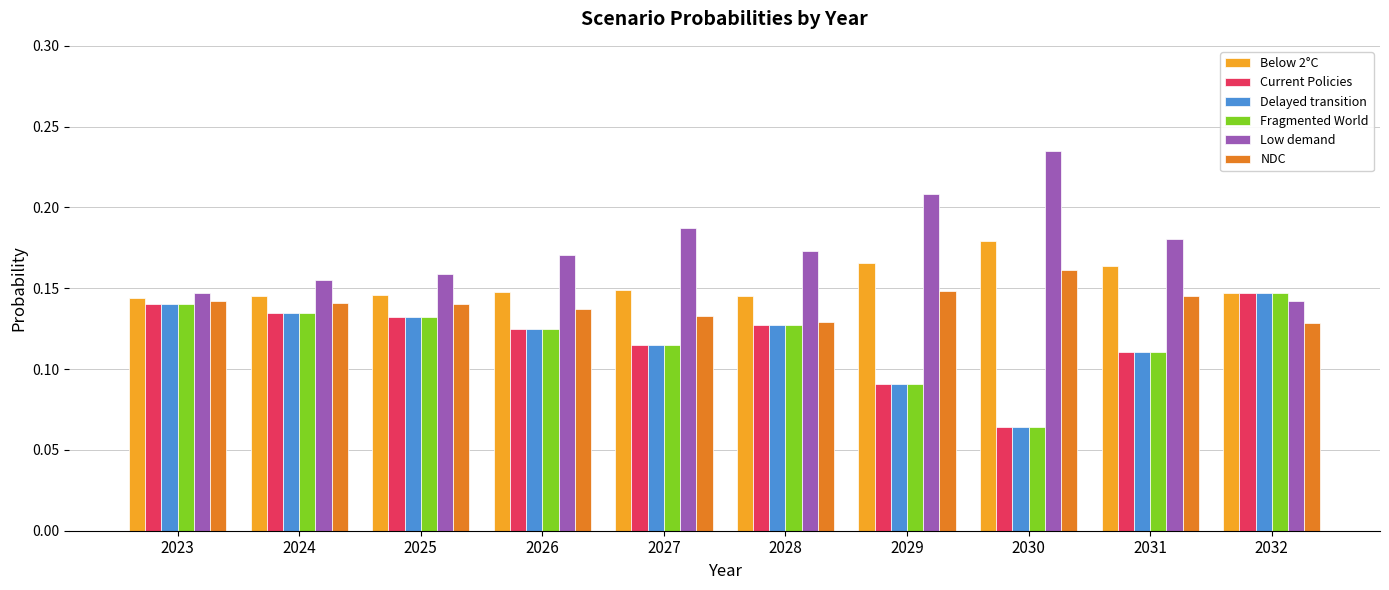

How many Low demand values are between 0 and 1?

10